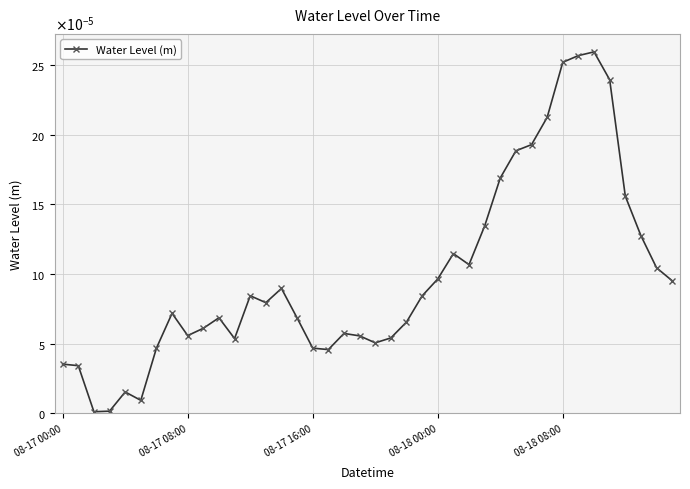

What is the label of the 21st point from the right?

19